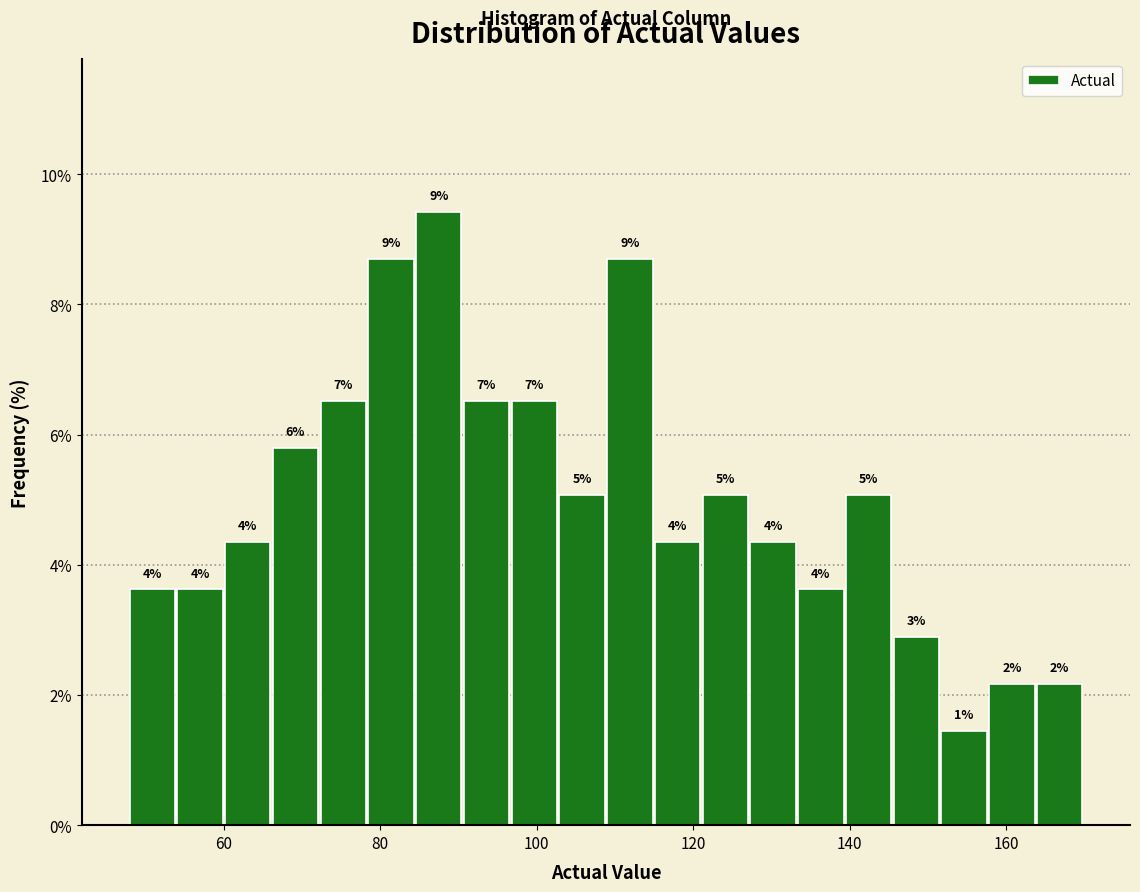

Read against the x-axis, roughly where is the centre of the tallest bar?

88